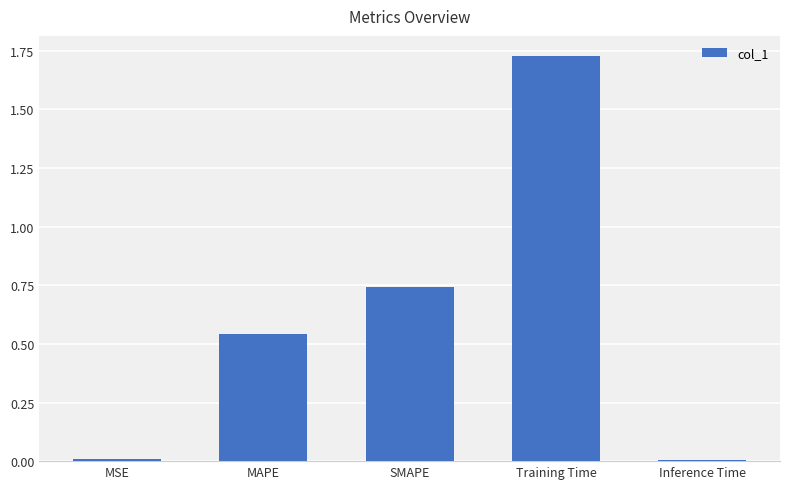

Which has a higher value, SMAPE or Training Time?

Training Time